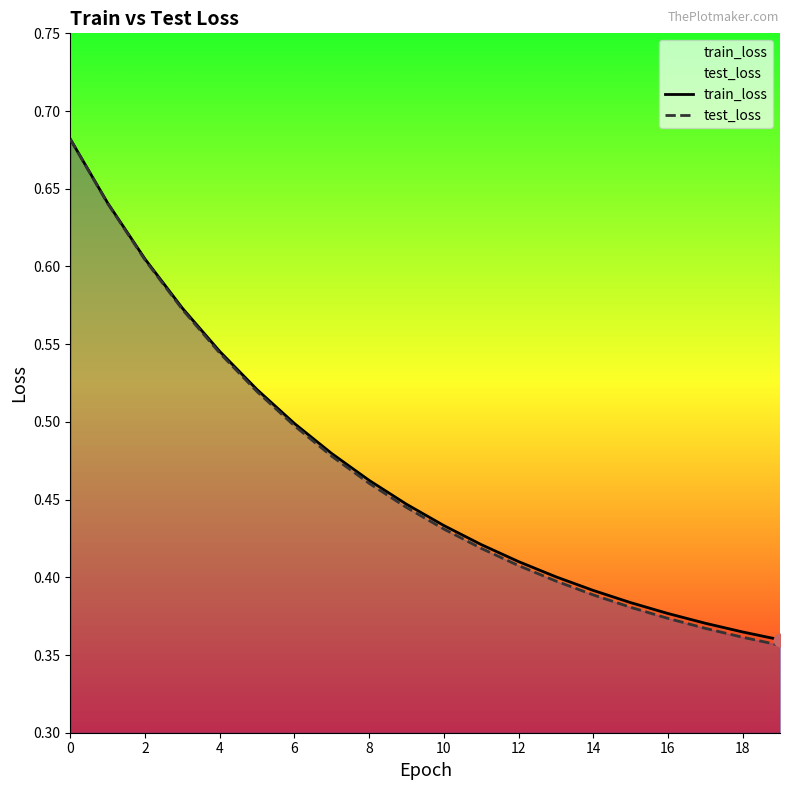

At how many categories does at least one series exceed 0?

20